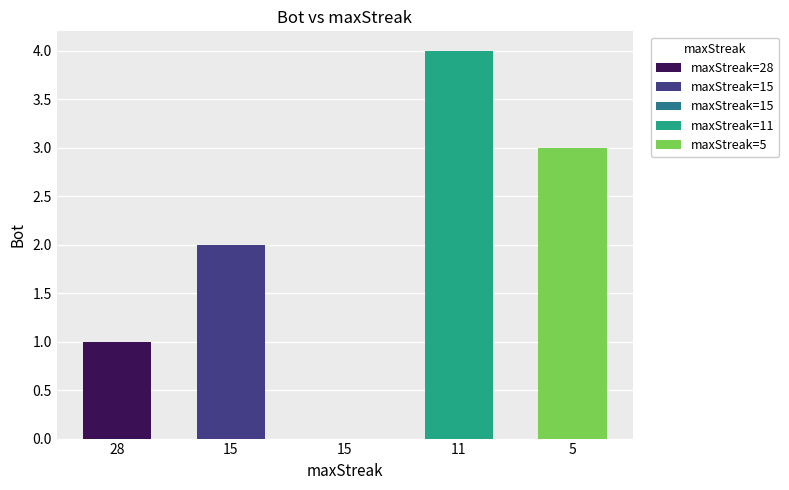

What is the difference between the values at 11 and 15?

4